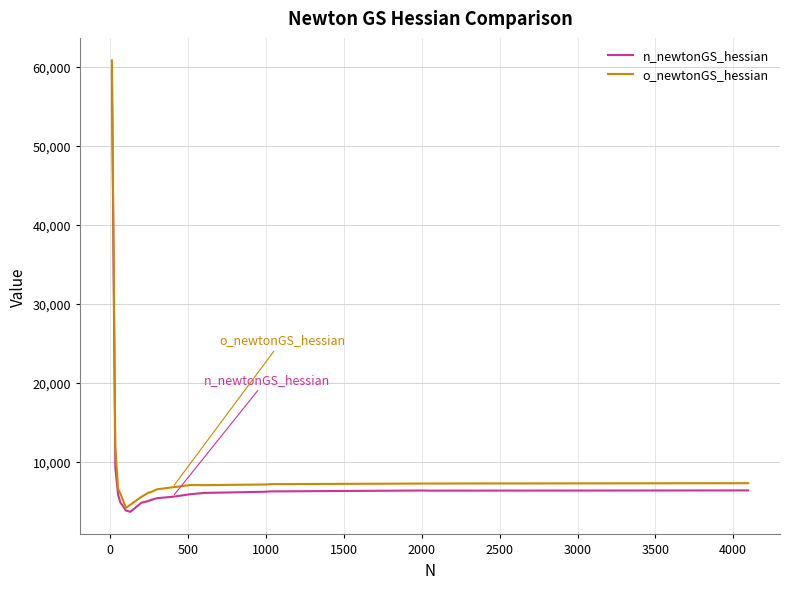

What is the maximum value shown in the chart?

60788.9